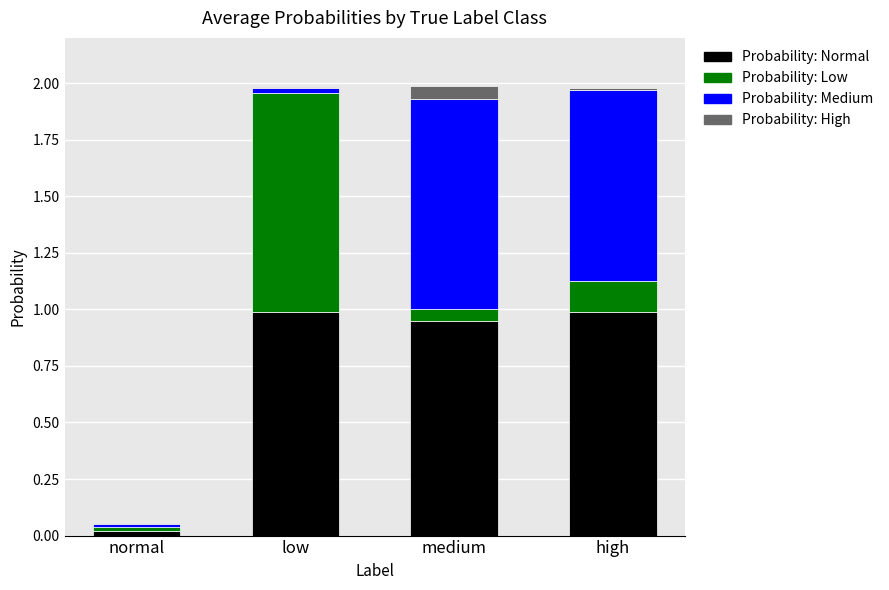

What is the total value across all series at medium?

2.0